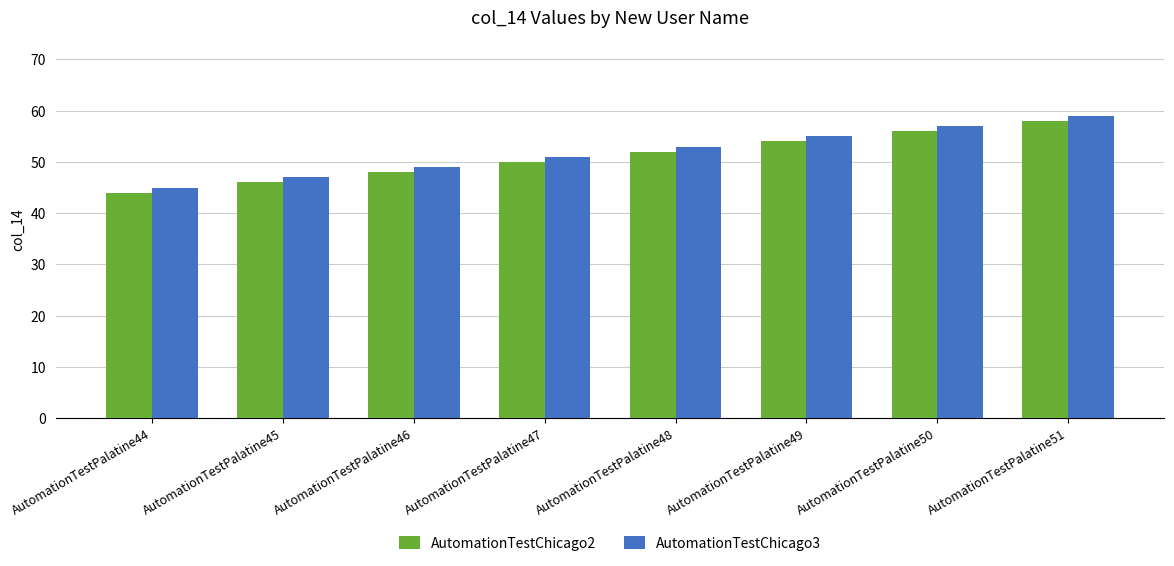

What are all the series names shown in the legend?

AutomationTestChicago2, AutomationTestChicago3